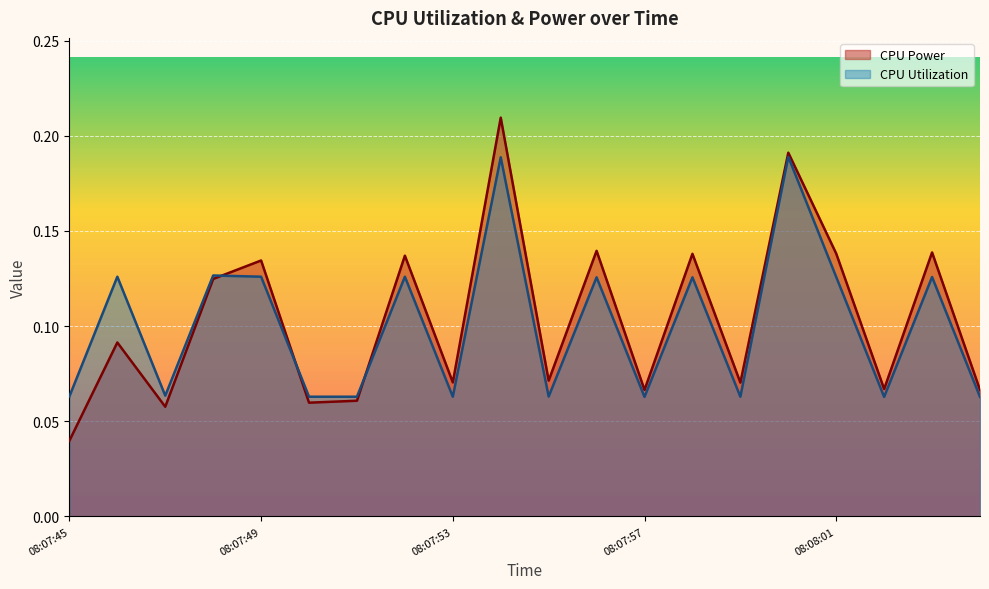

The CPU Utilization series shows 0.2 at 08:07:46. True or false?

False